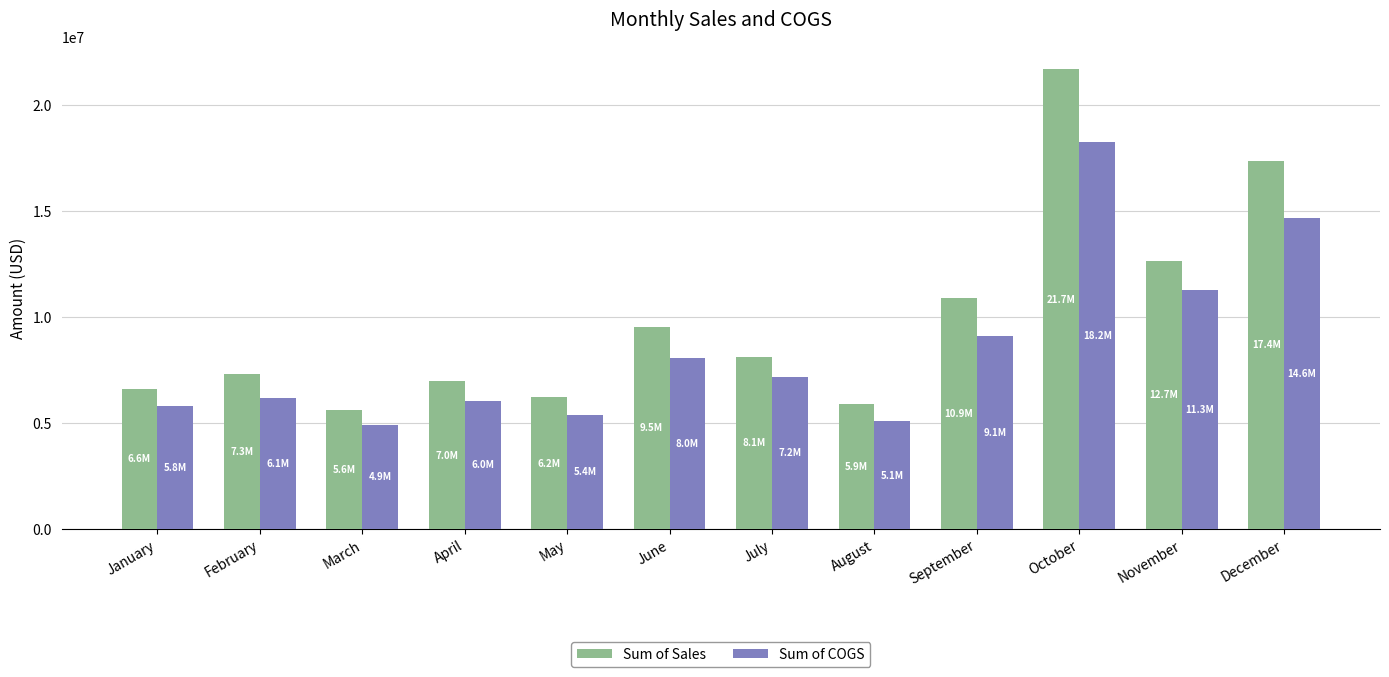

Which series has the largest range (max minus min)?

Sum of Sales